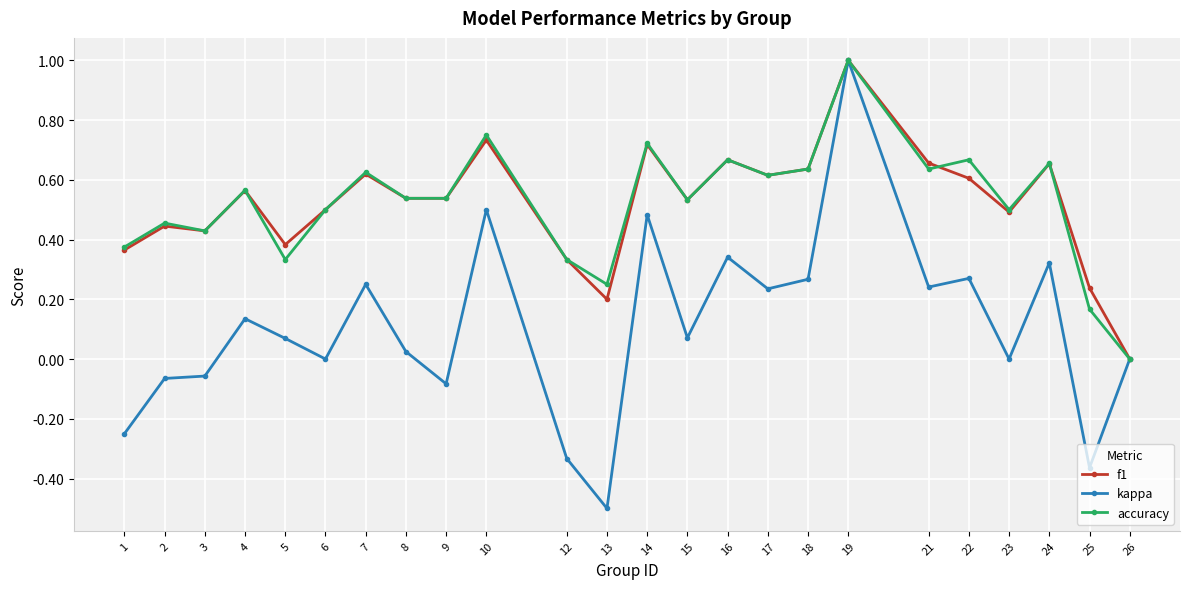

Which series changed the most between 14 and 15?

kappa